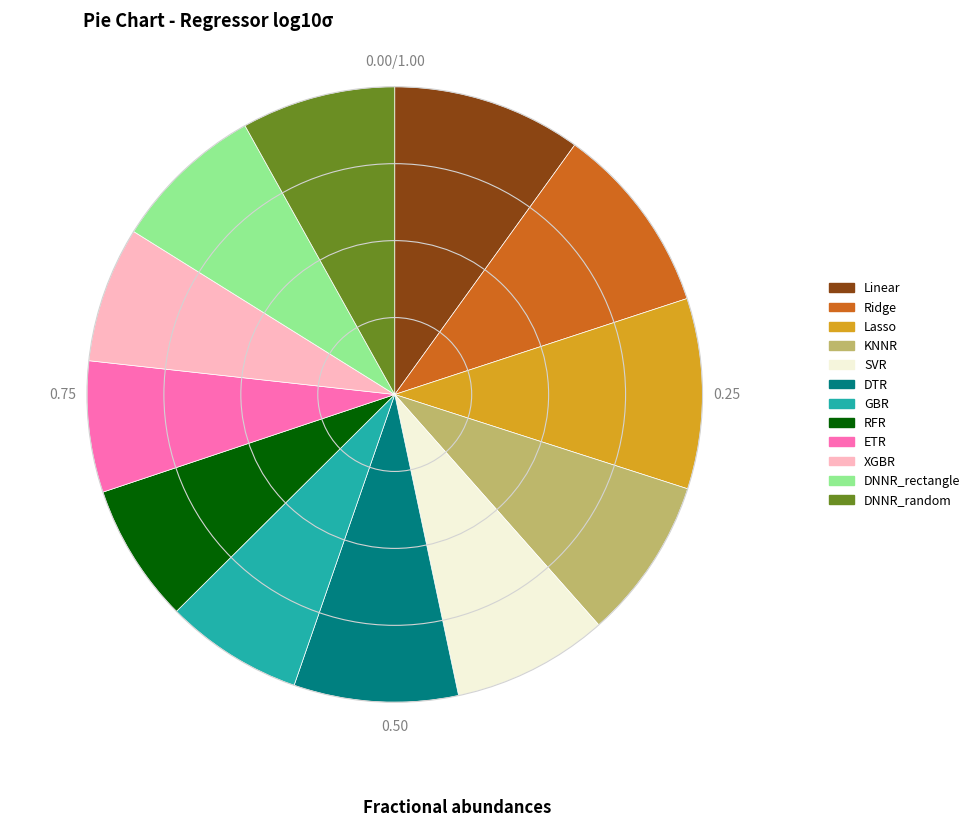

Does any single category account for the majority?

No